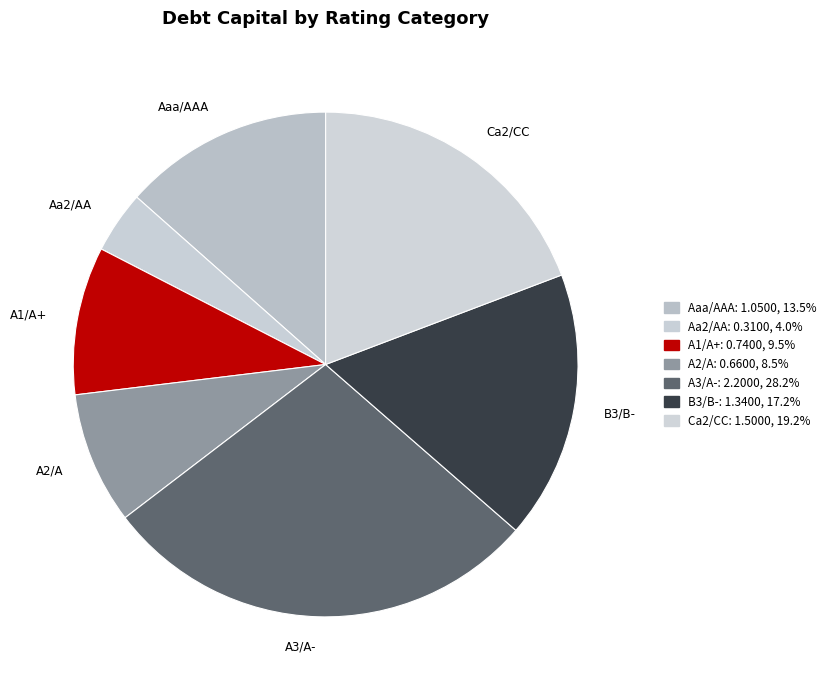

Does B3/B- account for over 50% of the chart?

No